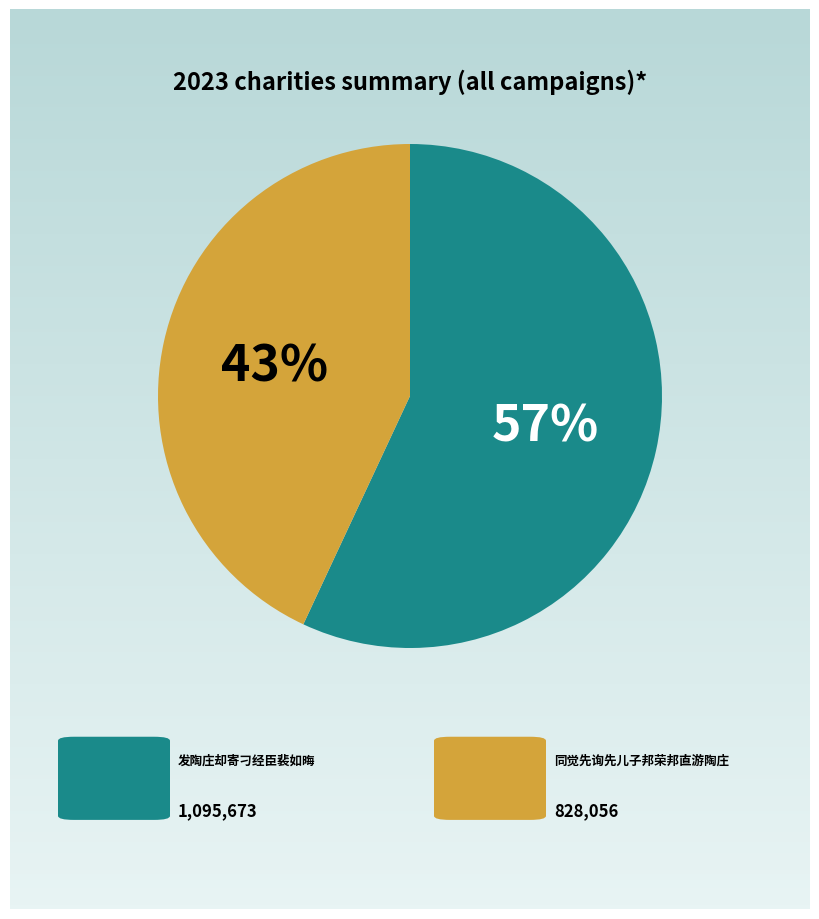

Count the number of slices in the pie.

2